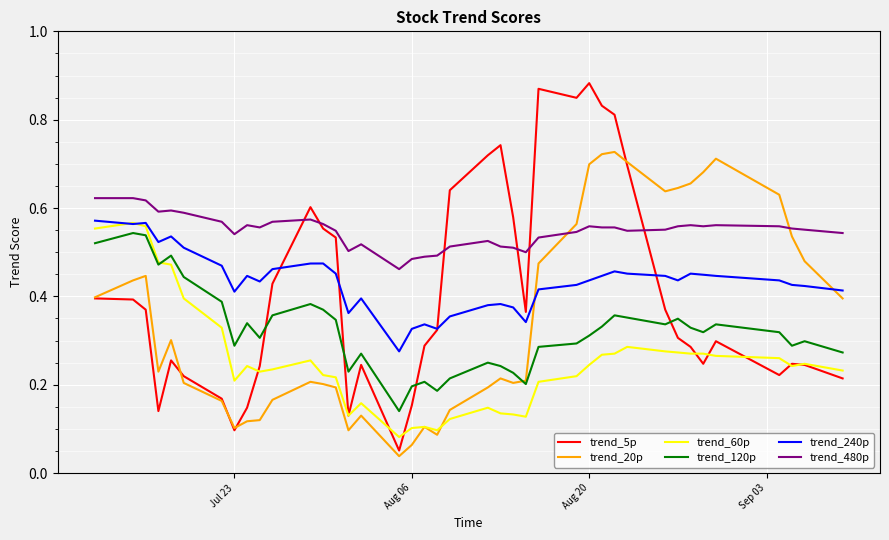

Which series has the largest total across all categories?

trend_480p